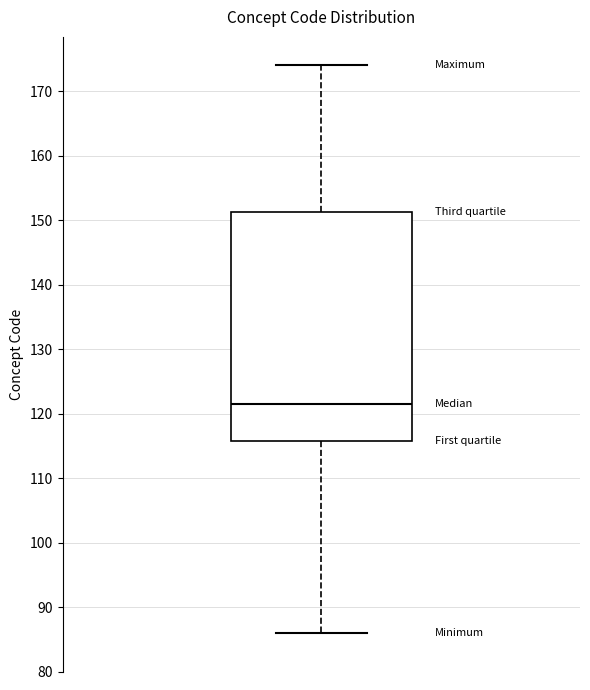

Transcribe this box plot: give where the median line is, the range the box spans, and where the two whiskers end, as read against the y-axis. The values are not printed on the chart, so give them approximately, as read against the axis.

median 122, box 116 to 151, whiskers 86 to 174